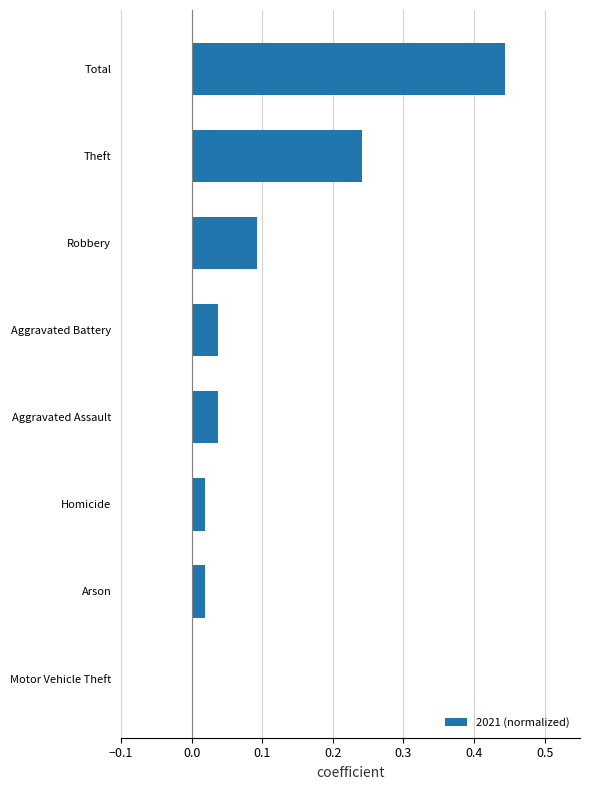

Between Aggravated Assault and Robbery, which is larger?

Robbery